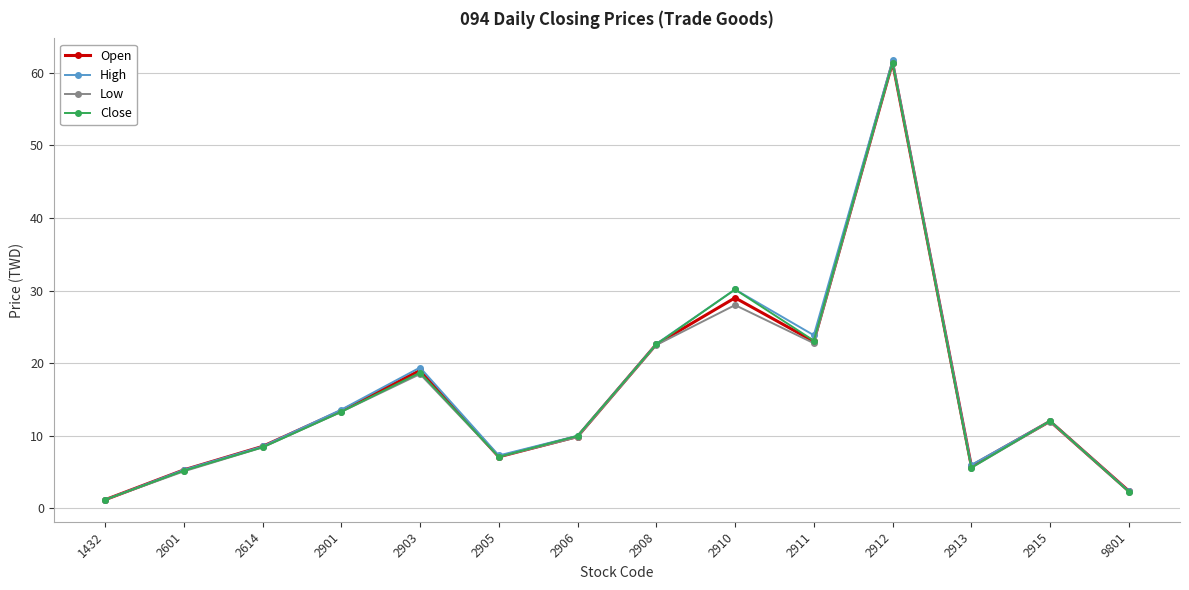

At which category is the sum across all series the highest?

2912